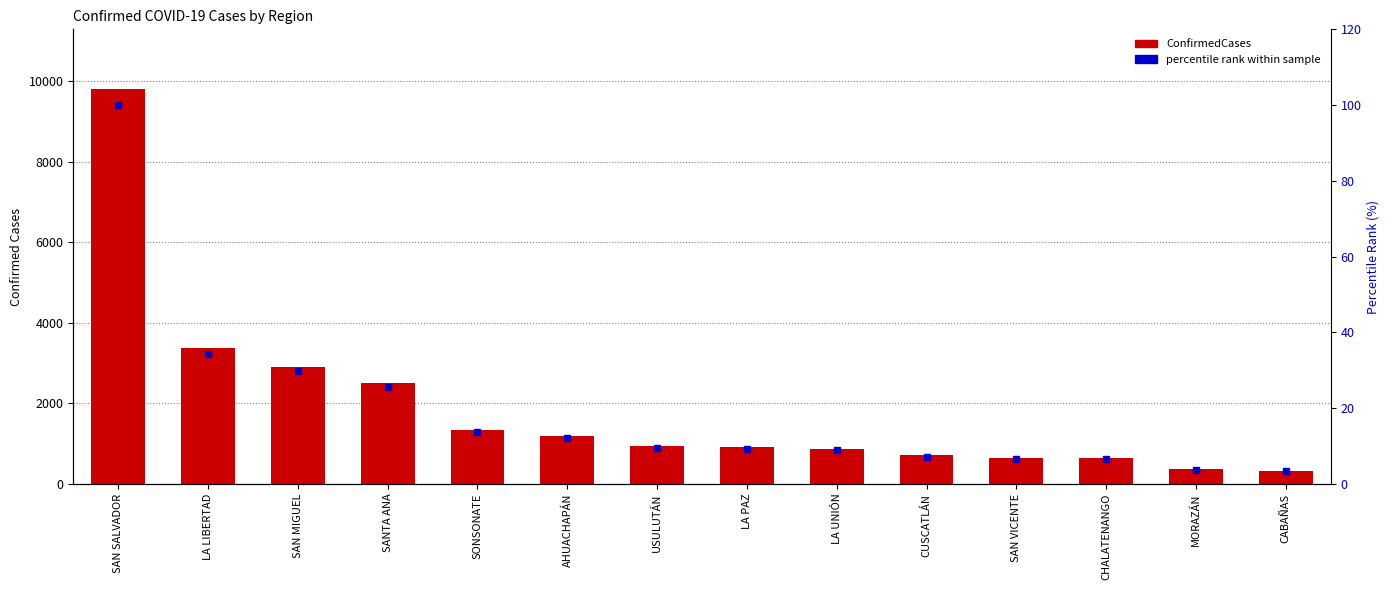

At which label does ConfirmedCases first exceed 940?

SAN SALVADOR